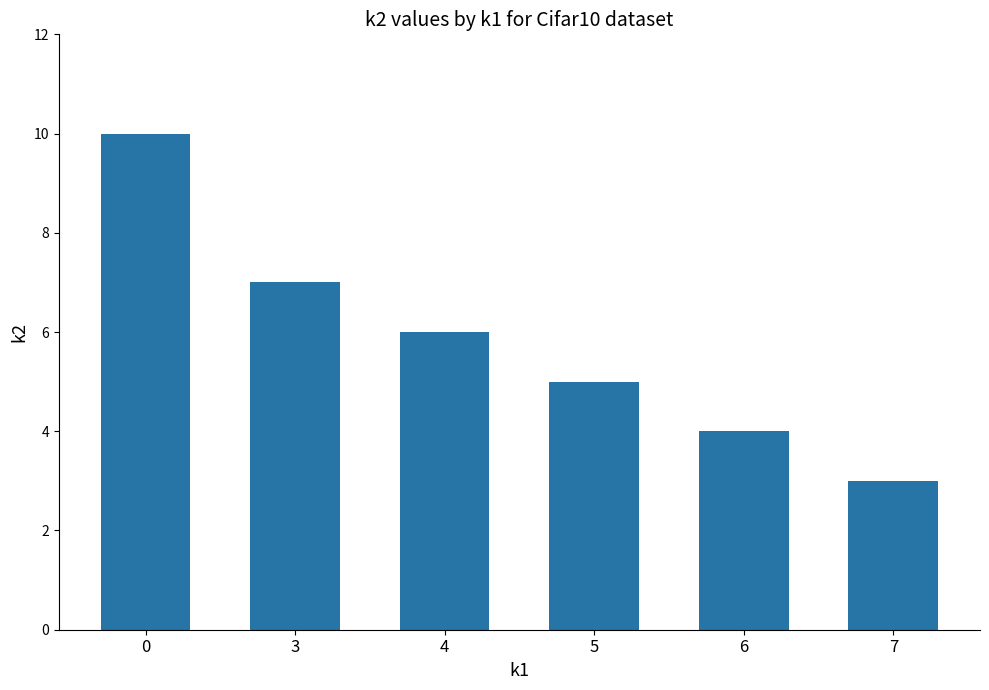

Does the chart contain any negative values?

No